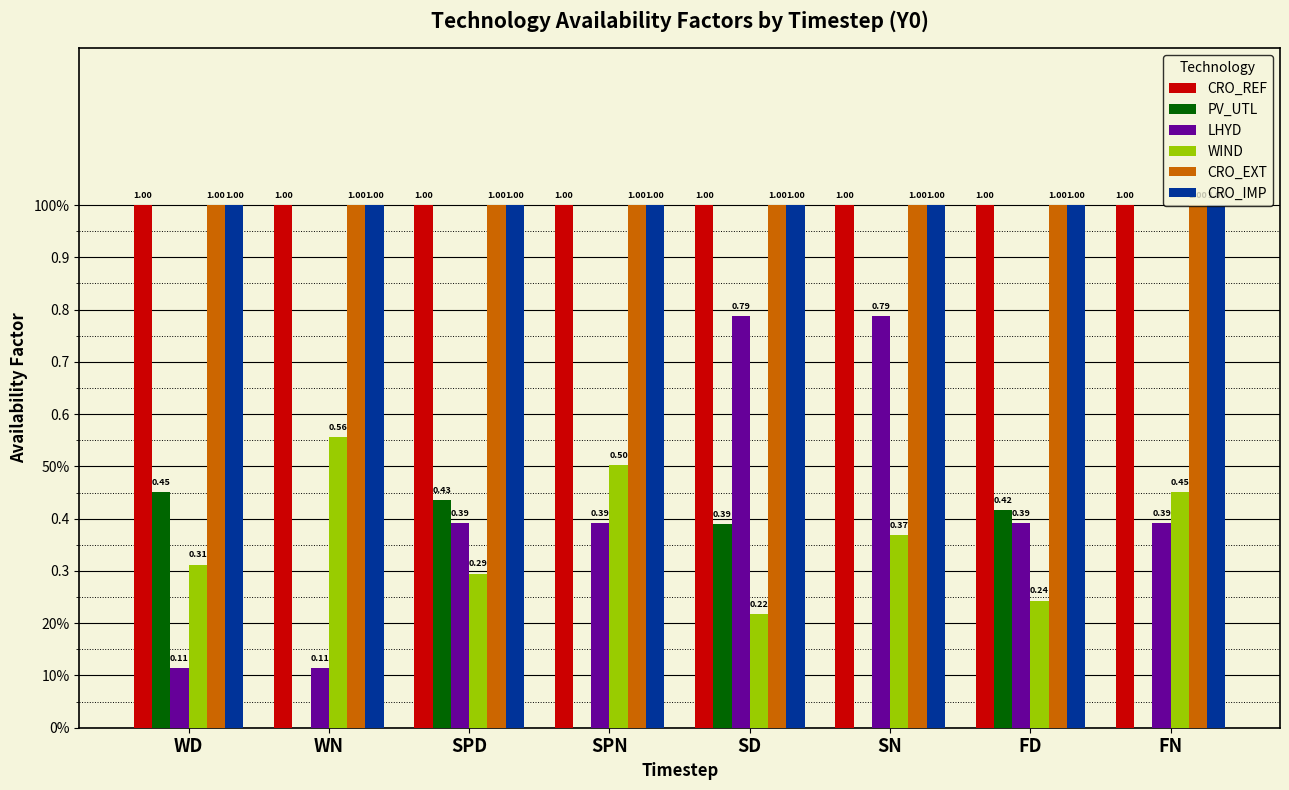

Are the bars horizontal?

No